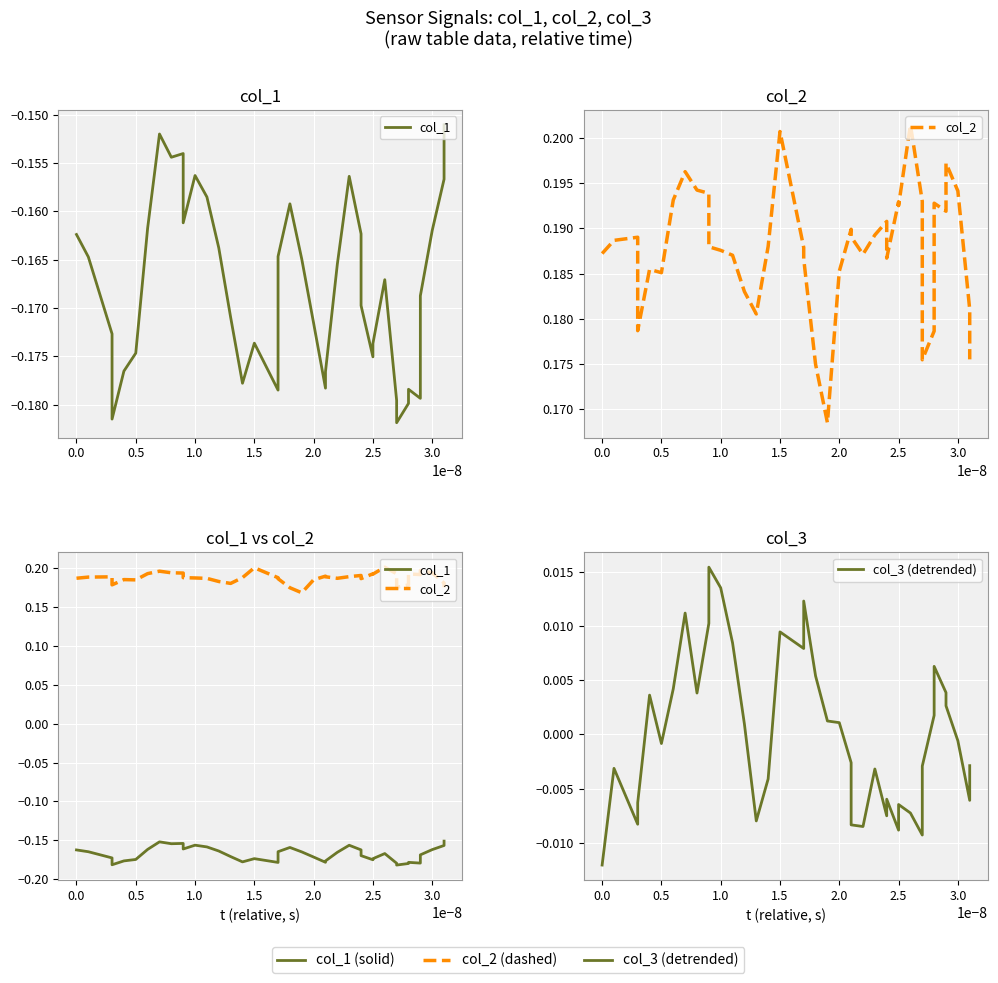

Reading right to left, list all the values displayed in this chart.

col_1: -0.2	-0.2	-0.2	-0.2	-0.2	-0.2	-0.2	-0.2	-0.2	-0.2	-0.2	-0.2	-0.2	-0.2	-0.2	-0.2	-0.2	-0.2	-0.2	-0.2	-0.2	-0.2	-0.2	-0.2	-0.2	-0.2	-0.2	-0.2	-0.2	-0.2	-0.2	-0.2	-0.2	-0.2	-0.2	-0.2	-0.2	-0.2	-0.2	-0.2
col_2: 0.2	0.2	0.2	0.2	0.2	0.2	0.2	0.2	0.2	0.2	0.2	0.2	0.2	0.2	0.2	0.2	0.2	0.2	0.2	0.2	0.2	0.2	0.2	0.2	0.2	0.2	0.2	0.2	0.2	0.2	0.2	0.2	0.2	0.2	0.2	0.2	0.2	0.2	0.2	0.2
col_3 (detrended): -0.0	-0.0	-0.0	0.0	0.0	0.0	0.0	-0.0	-0.0	-0.0	-0.0	-0.0	-0.0	-0.0	-0.0	-0.0	-0.0	-0.0	0.0	0.0	0.0	0.0	0.0	0.0	-0.0	-0.0	0.0	0.0	0.0	0.0	0.0	0.0	0.0	0.0	-0.0	0.0	-0.0	-0.0	-0.0	-0.0